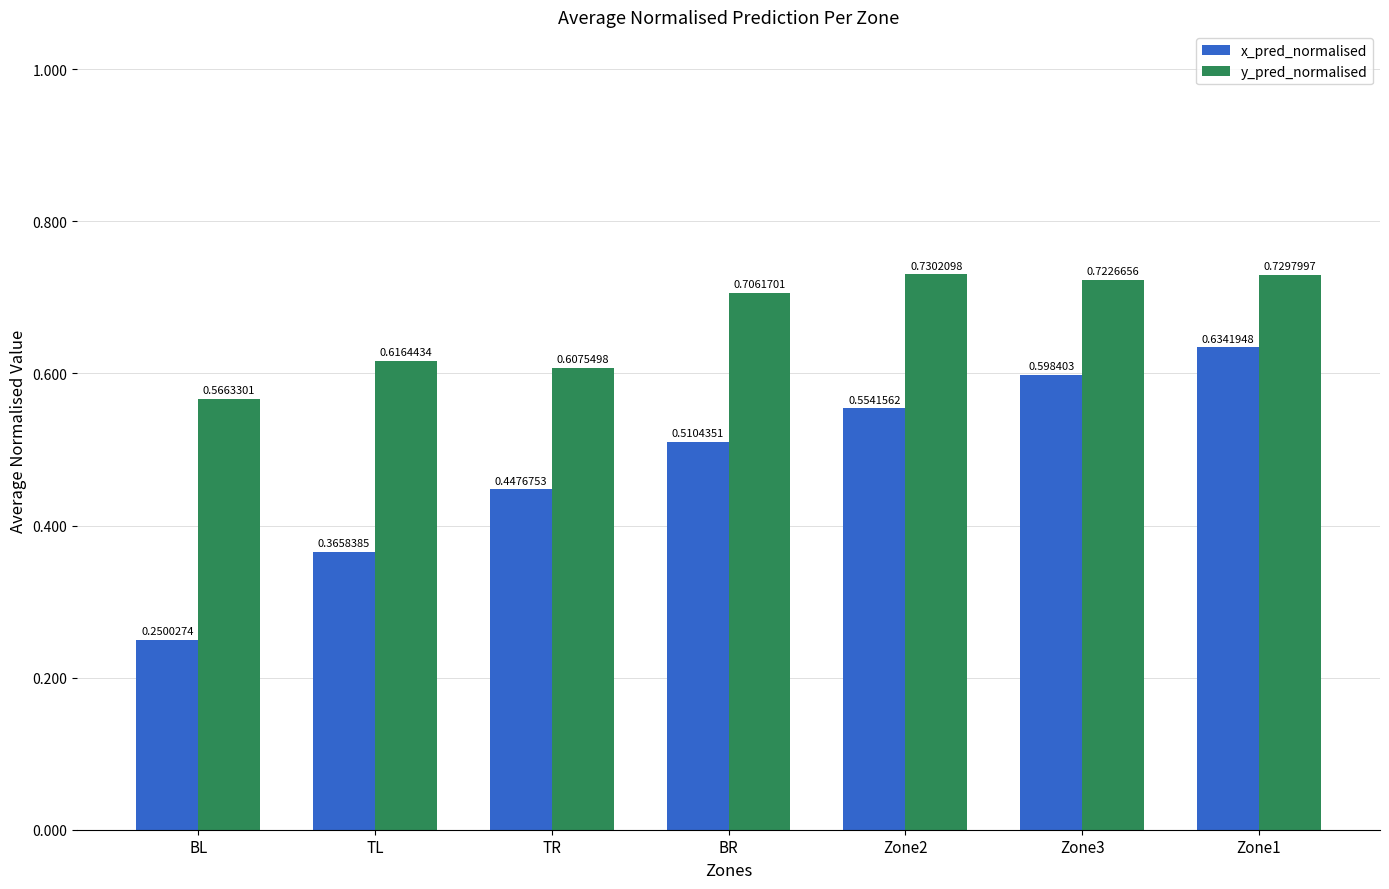

What position from the right is Zone1?

1